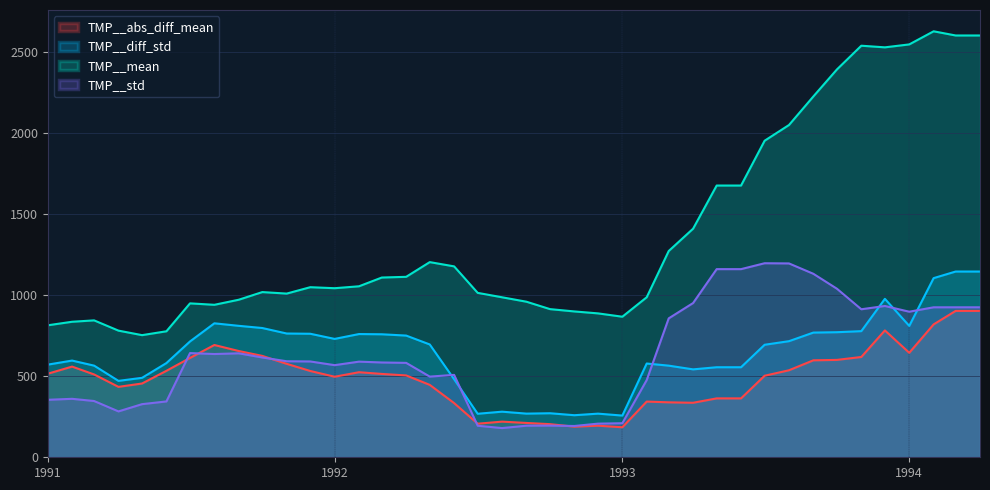

Where is TMP__mean nearest to the value 1691?

1993-05-01